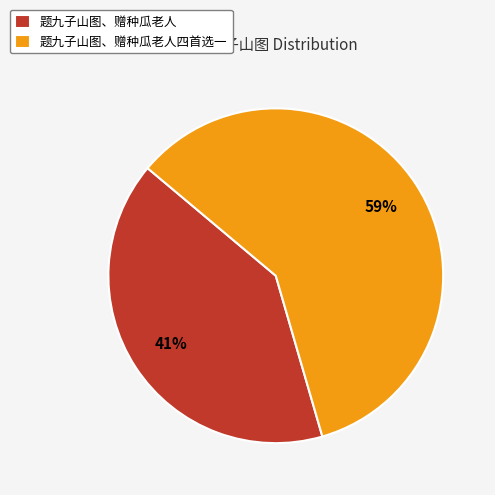

Count the number of slices in the pie.

2